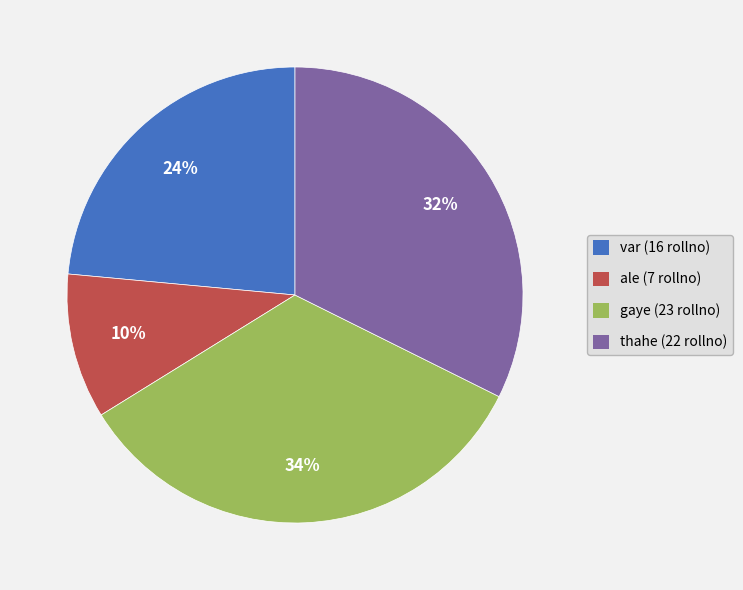

To the nearest percent, what percentage of the pie is thahe?

32%